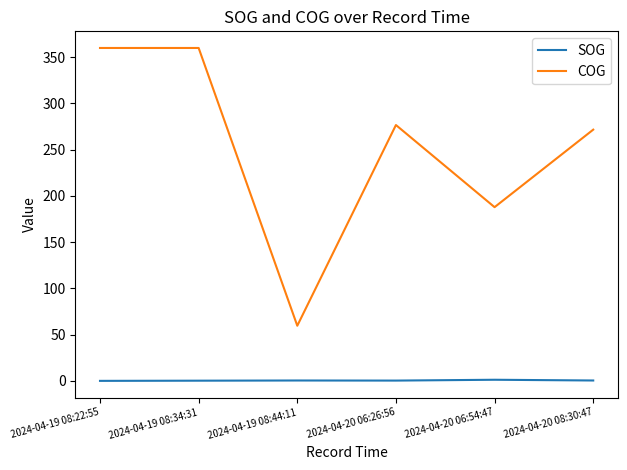

What is the smallest value displayed?

0.1